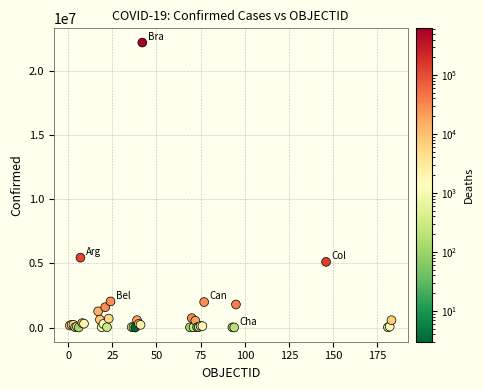

What Y value in the scatter plot is closest to 11120514?

5452419